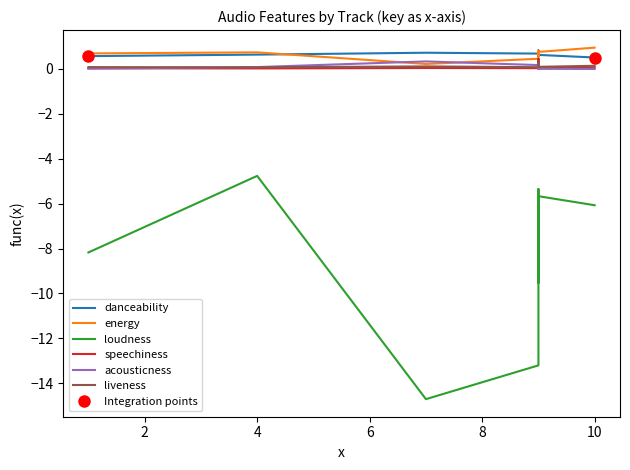

True or false: danceability has a value of 0.2 at 4.

False